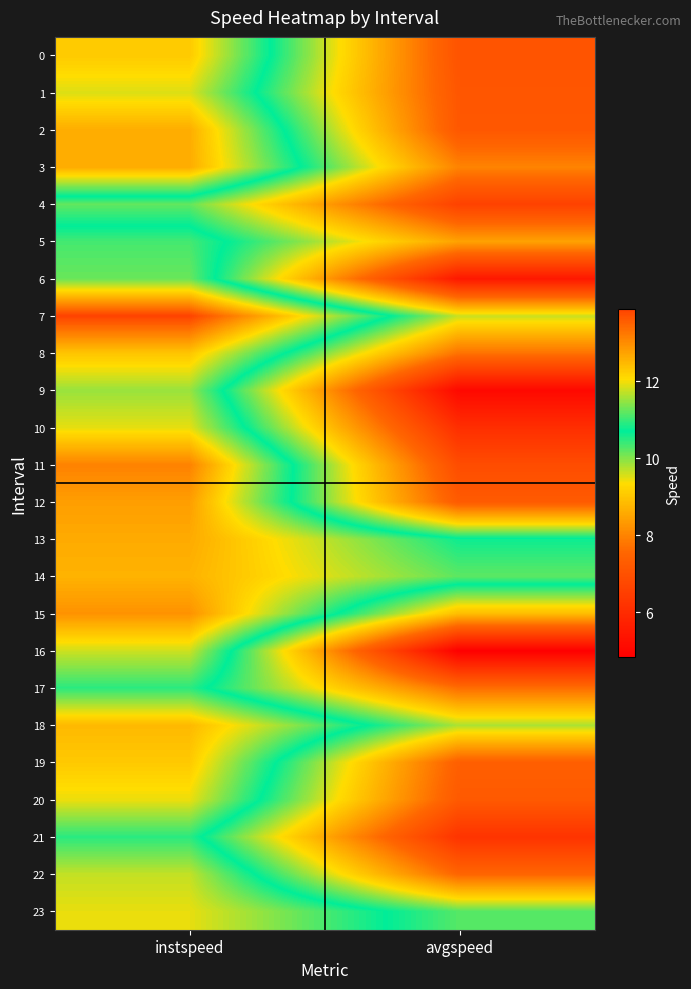

Reading left to right, list all the values displayed in this chart.

0: instspeed=12.3	avgspeed=7.1
1: instspeed=11.9	avgspeed=7.1
2: instspeed=12.6	avgspeed=7.2
3: instspeed=12.6	avgspeed=8.0
4: instspeed=10.2	avgspeed=6.6
5: instspeed=11.1	avgspeed=8.5
6: instspeed=11.3	avgspeed=5.5
7: instspeed=13.9	avgspeed=9.6
8: instspeed=12.3	avgspeed=7.7
9: instspeed=11.5	avgspeed=5.1
10: instspeed=11.9	avgspeed=6.1
11: instspeed=13.1	avgspeed=6.9
12: instspeed=12.8	avgspeed=7.3
13: instspeed=12.6	avgspeed=10.8
14: instspeed=12.6	avgspeed=11.2
15: instspeed=12.9	avgspeed=8.9
16: instspeed=11.8	avgspeed=4.8
17: instspeed=10.9	avgspeed=7.7
18: instspeed=12.5	avgspeed=9.8
19: instspeed=12.3	avgspeed=7.4
20: instspeed=12.0	avgspeed=7.2
21: instspeed=10.9	avgspeed=6.2
22: instspeed=11.7	avgspeed=7.5
23: instspeed=11.9	avgspeed=10.3